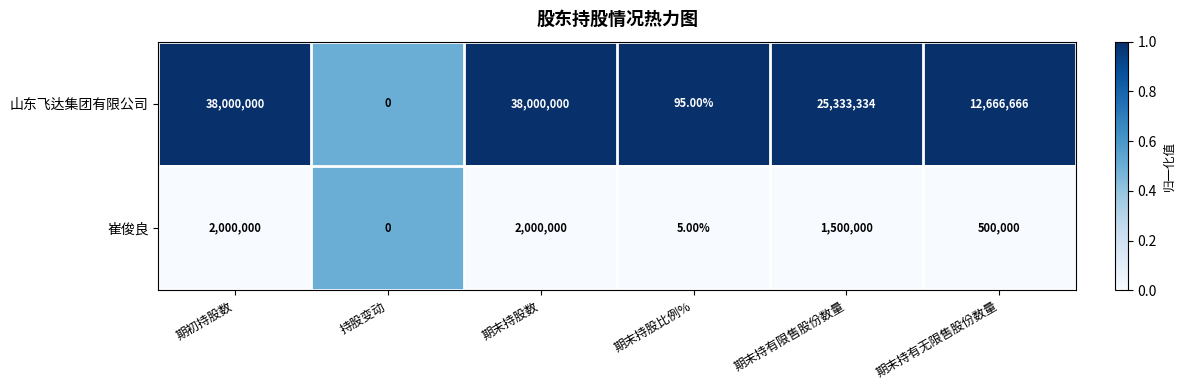

Which series has the largest total across all categories?

山东飞达集团有限公司